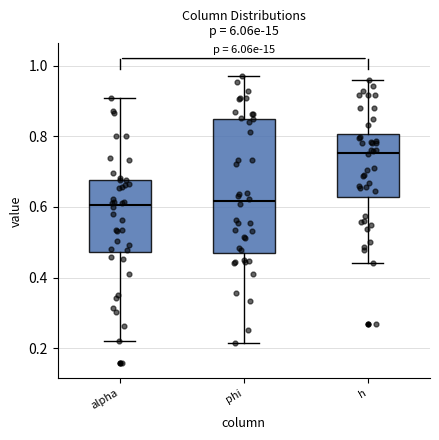

Reading left to right, read every box against the y-axis: the position of its median line, the range the box covers, and the ends of its whiskers. The values are not printed on the chart, so give them approximately, as read against the axis.

alpha: median 0.60, box 0.48 to 0.68, whiskers 0.22 to 0.90
phi: median 0.62, box 0.48 to 0.84, whiskers 0.22 to 0.98
h: median 0.76, box 0.62 to 0.80, whiskers 0.44 to 0.96